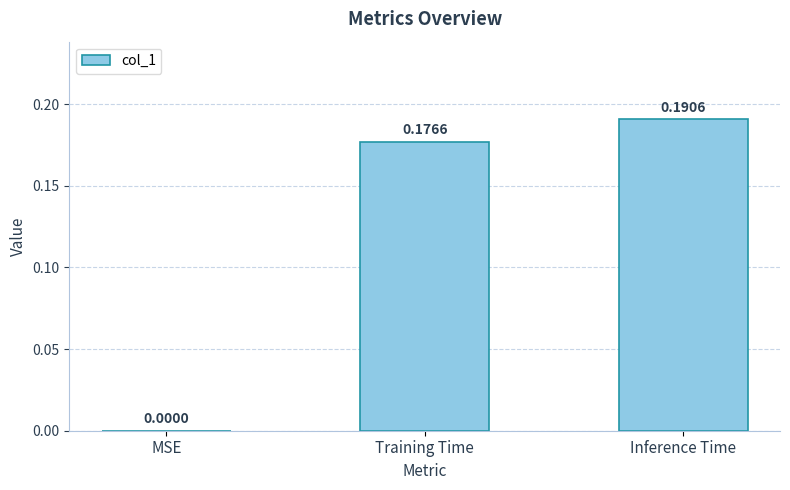

Which category has the highest value across all series?

Inference Time